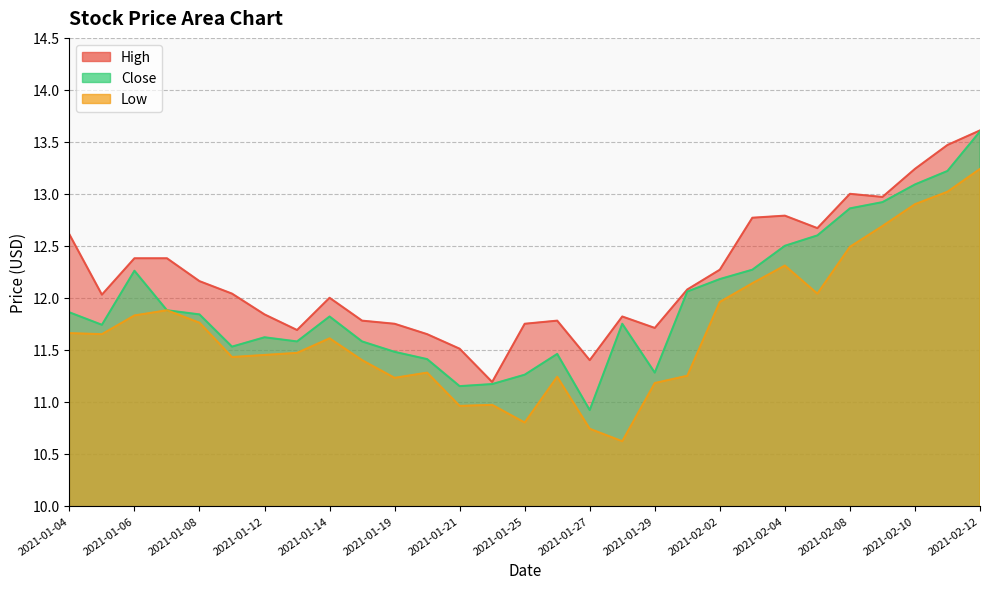

Where is High nearest to the value 12?

2021-01-14